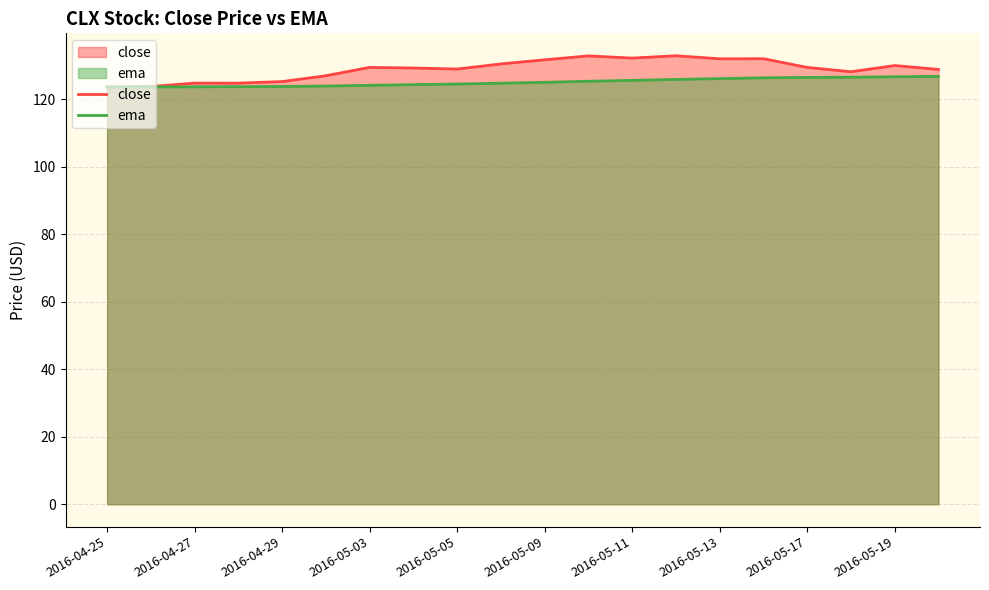

At which category is the sum across all series the highest?

13